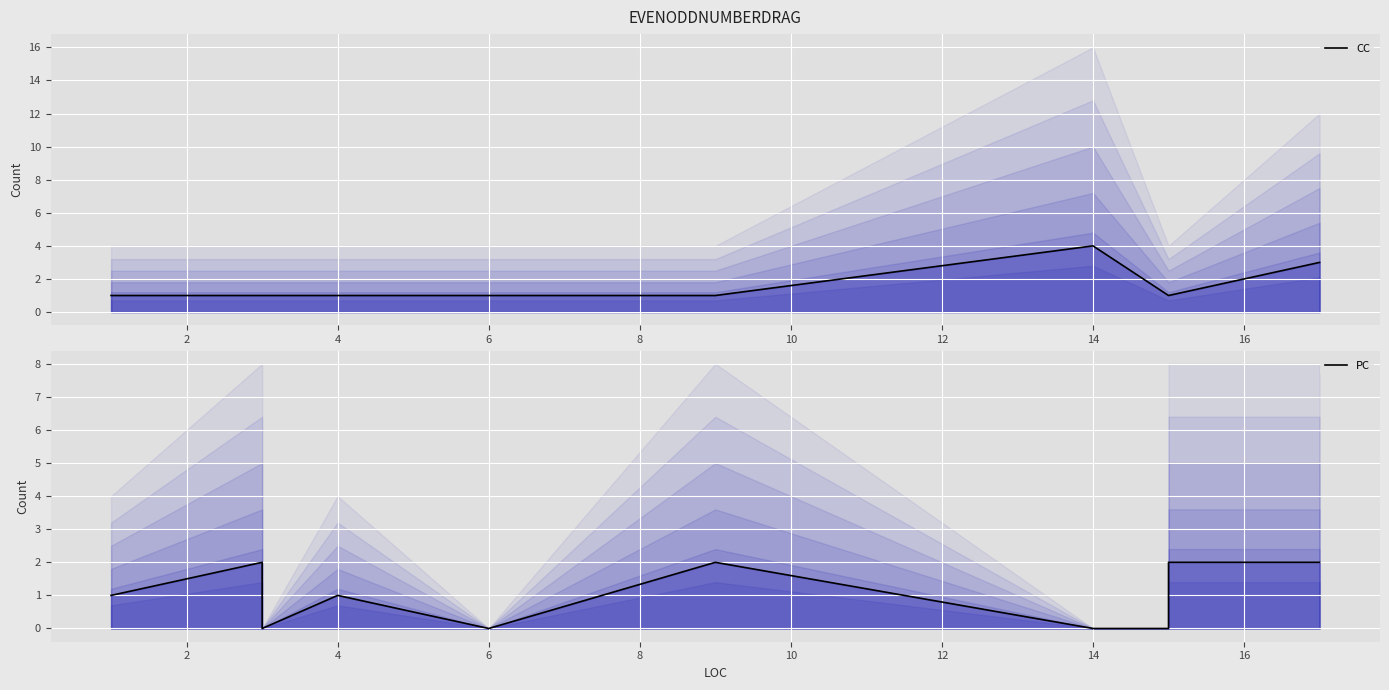

How many CC values are between 1 and 2?

14